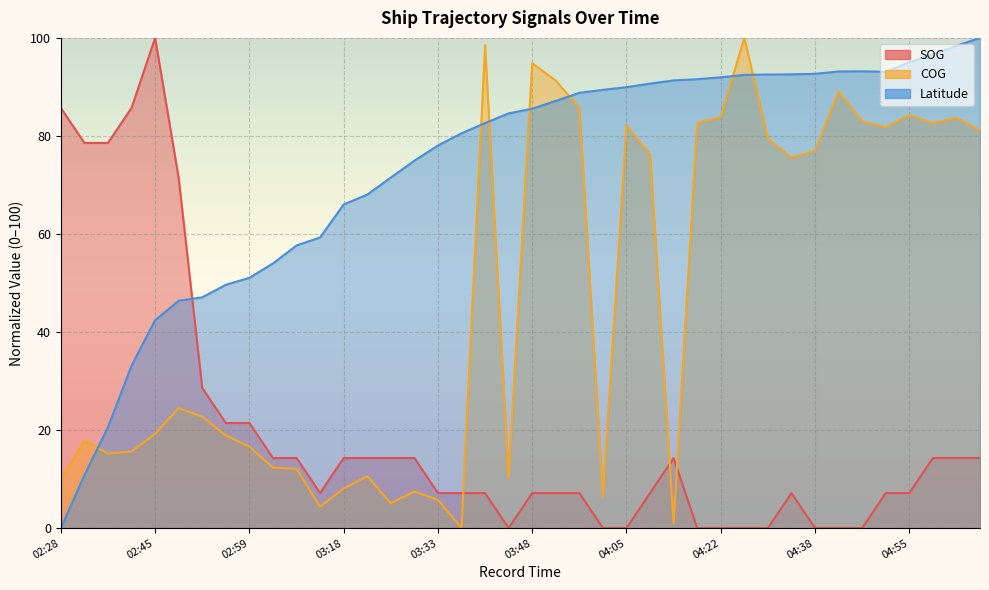

Between 03:41 and 03:46, which series saw the biggest shift?

COG